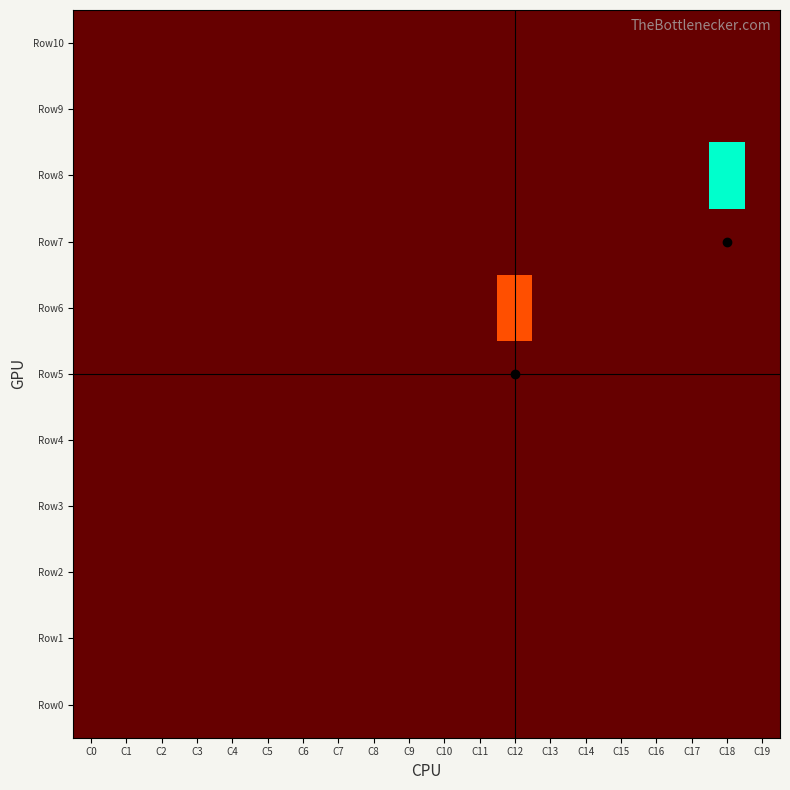

Rank the series at C12 from lowest to highest value.

Row0, Row1, Row2, Row3, Row4, Row5, Row7, Row8, Row9, Row10, Row6